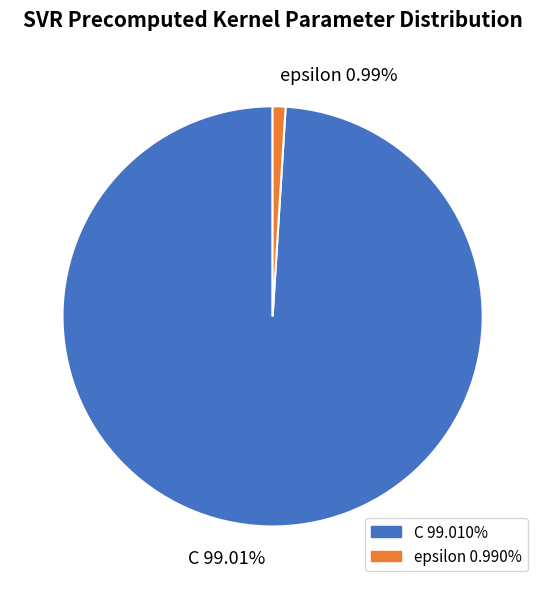

To the nearest percent, what is the average slice percentage?

50%